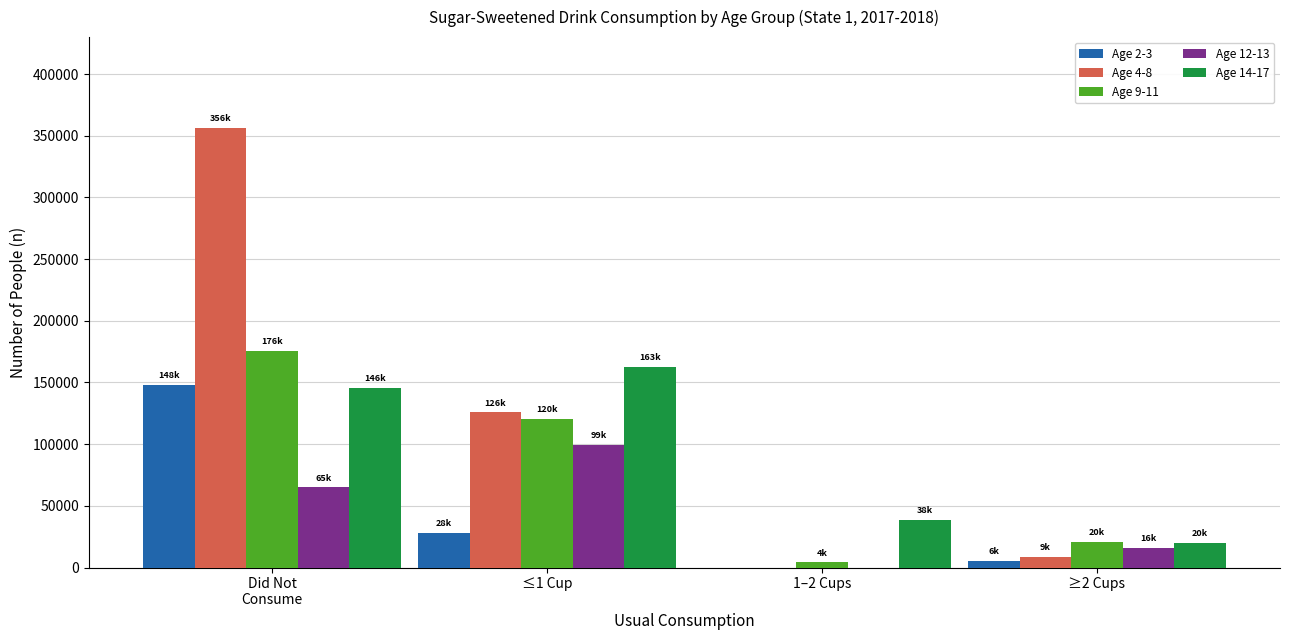

Reading left to right, list all the values displayed in this chart.

Age 2-3: 148200	28300	0	5500
Age 4-8: 356200	125700	0	8700
Age 9-11: 175500	120300	4100	20500
Age 12-13: 64900	99100	0	16000
Age 14-17: 145600	162800	38500	19900